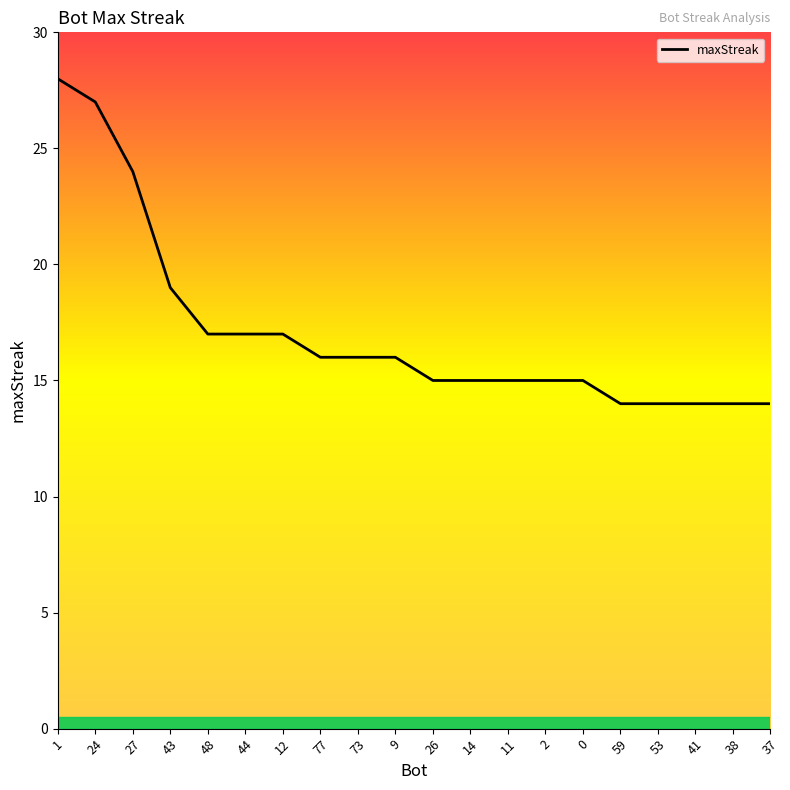

What is the ratio of the value at 38 to the value at 14?

0.9